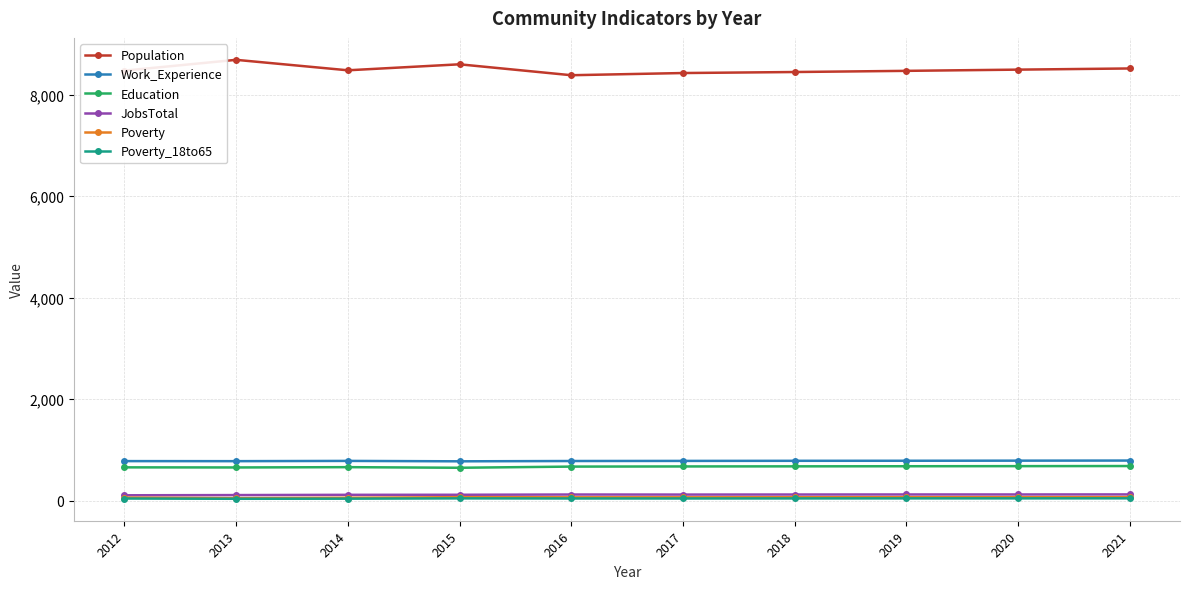

Which series has the largest total across all categories?

Population